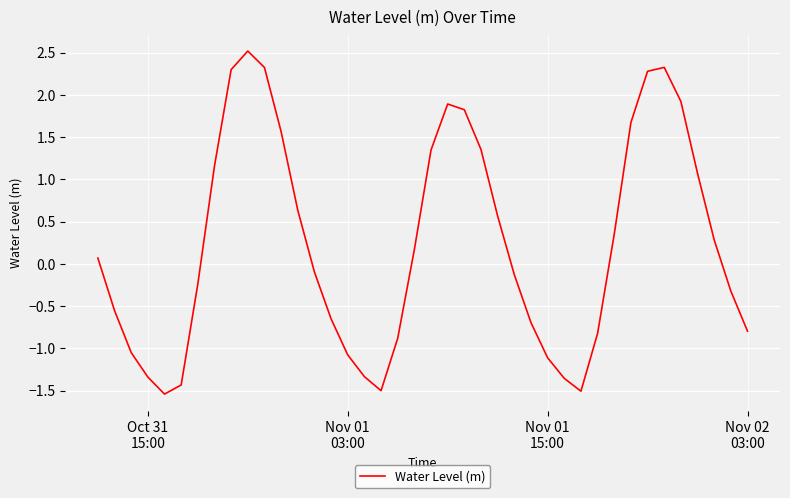

How many values are below zero?

20